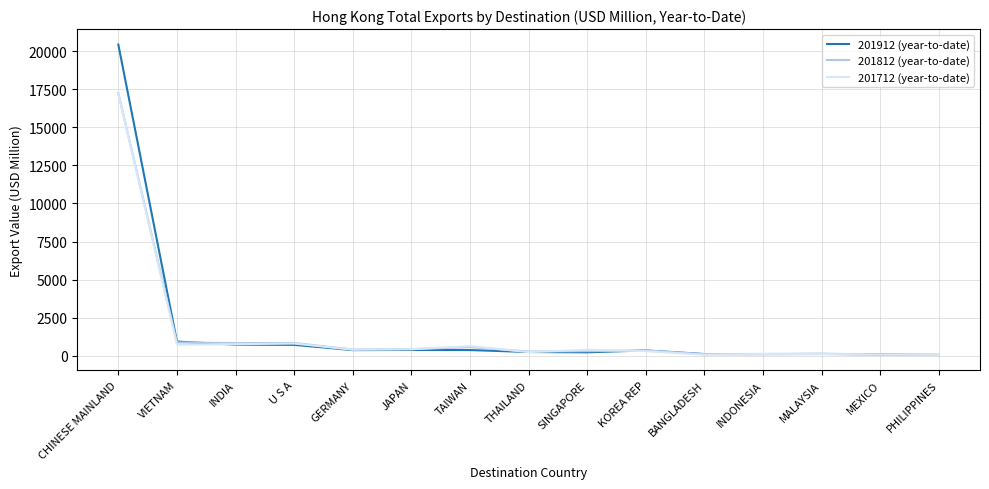

The 201812 (year-to-date) series shows 109.5 at BANGLADESH. True or false?

True